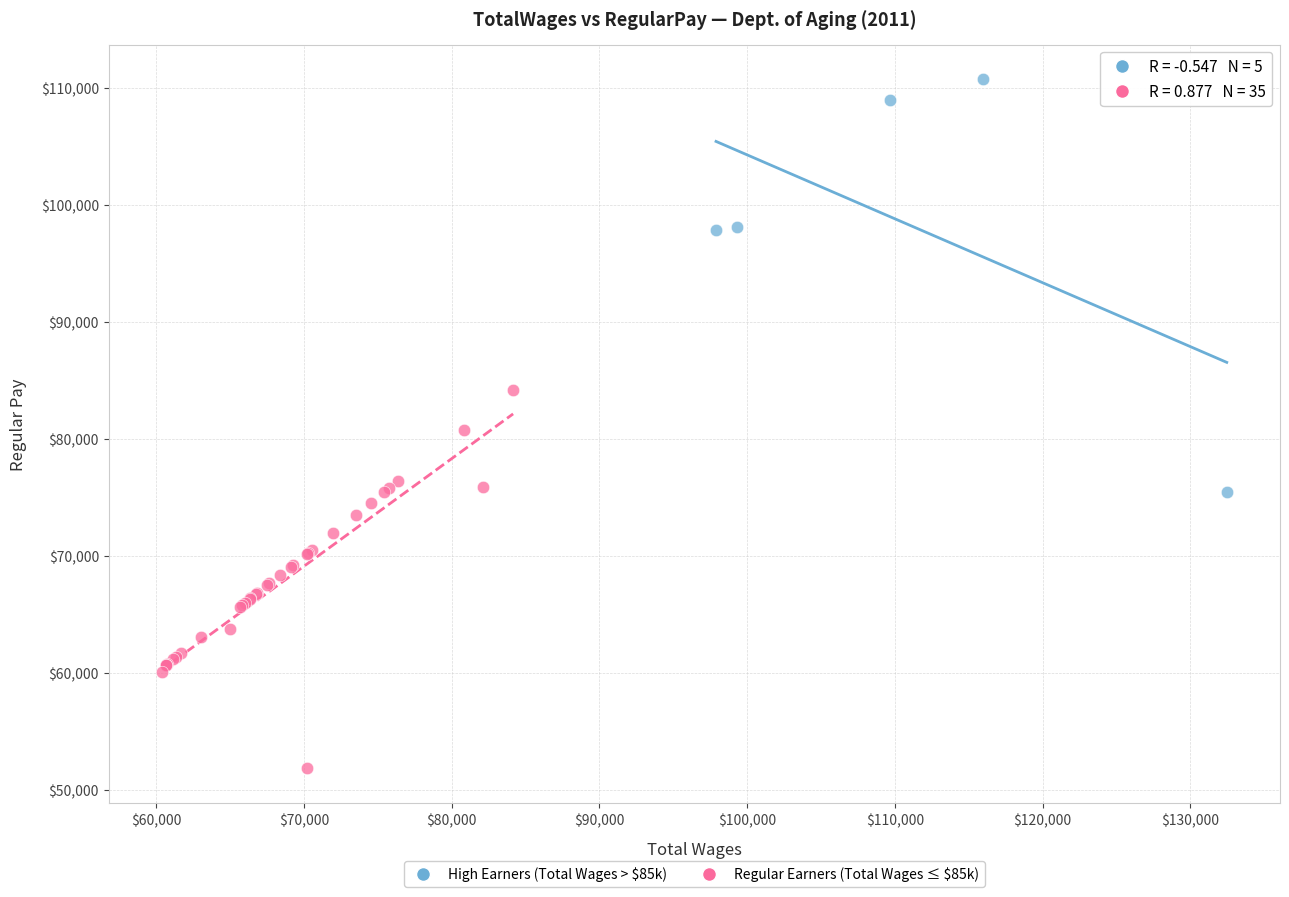

Which series reaches the maximum Y coordinate?

High Earners (Total Wages > $85k)